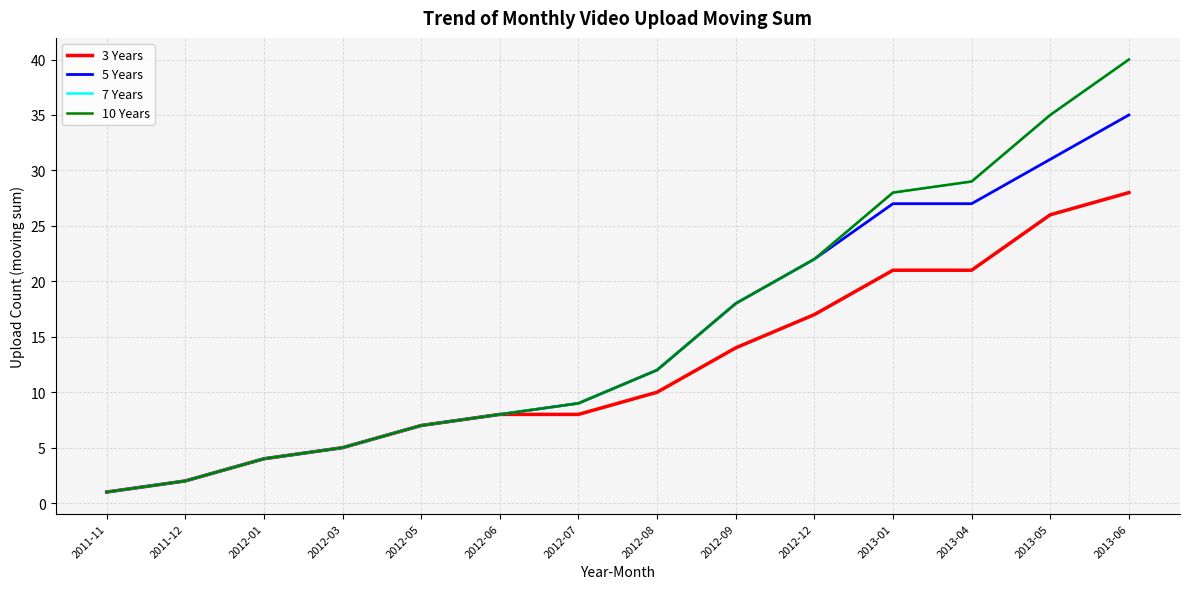

True or false: 10 Years and 5 Years intersect in this chart.

False